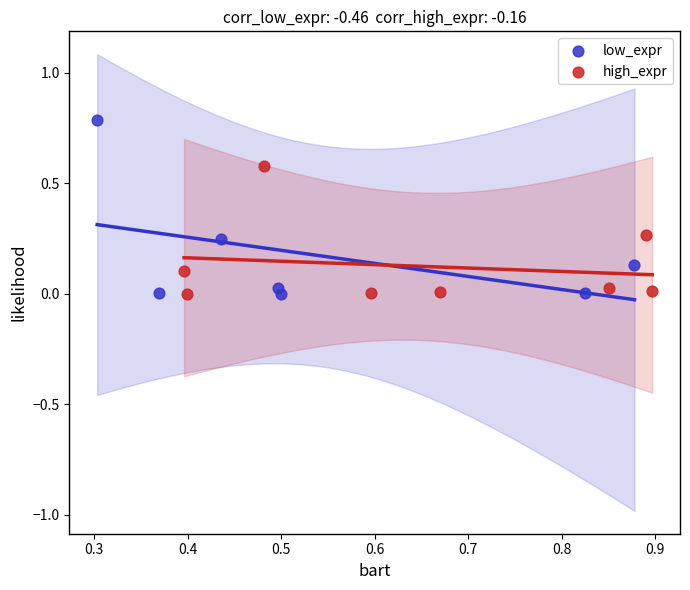

Which series has the widest spread of Y values?

low_expr